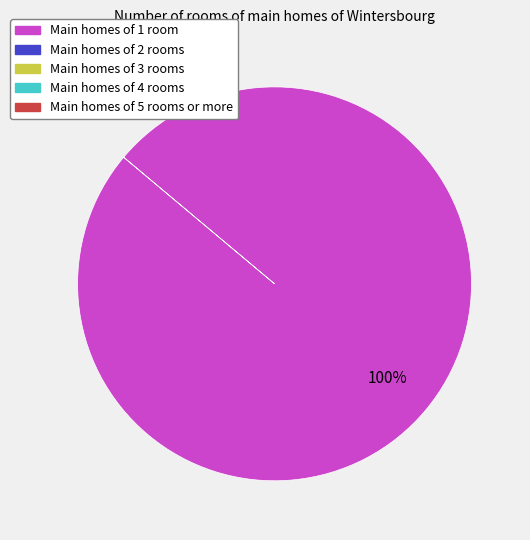

Is there a majority slice in this chart?

Yes